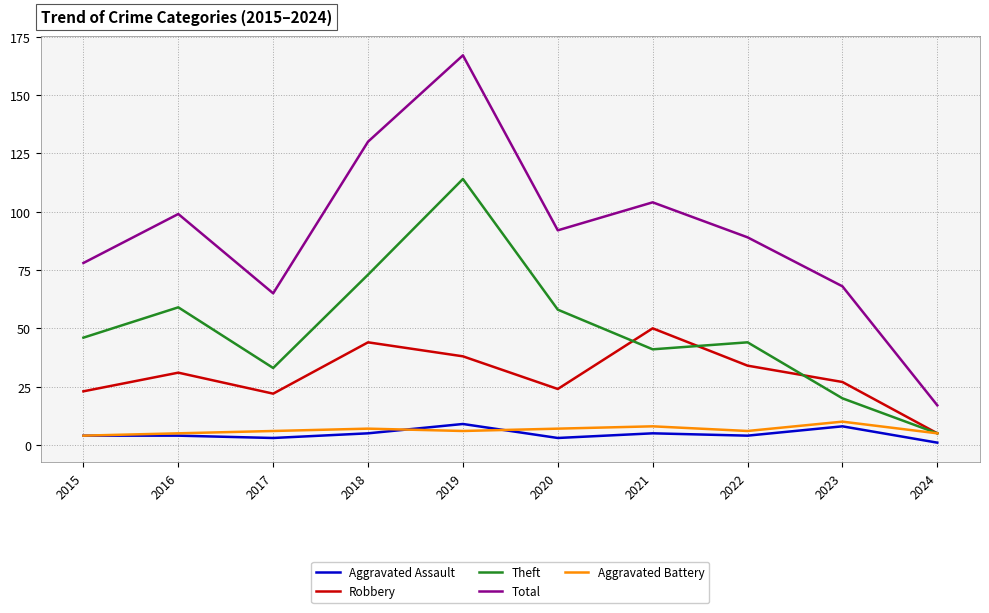

Which series changed the most between 2017 and 2021?

Total